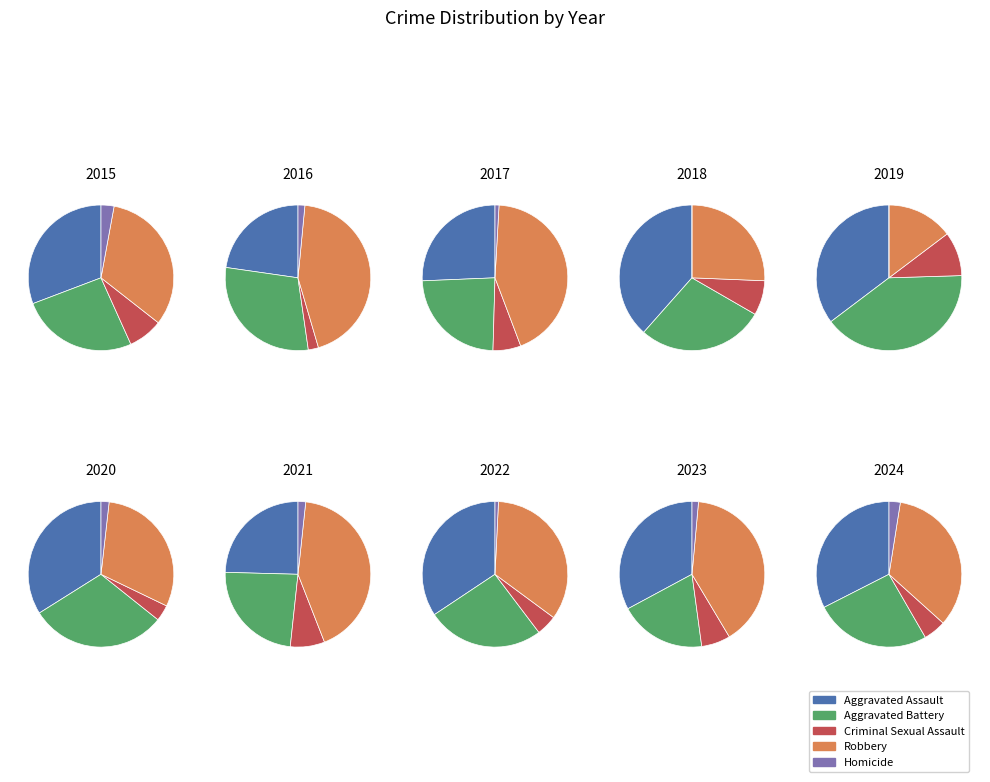

How many segments does this pie chart have?

10